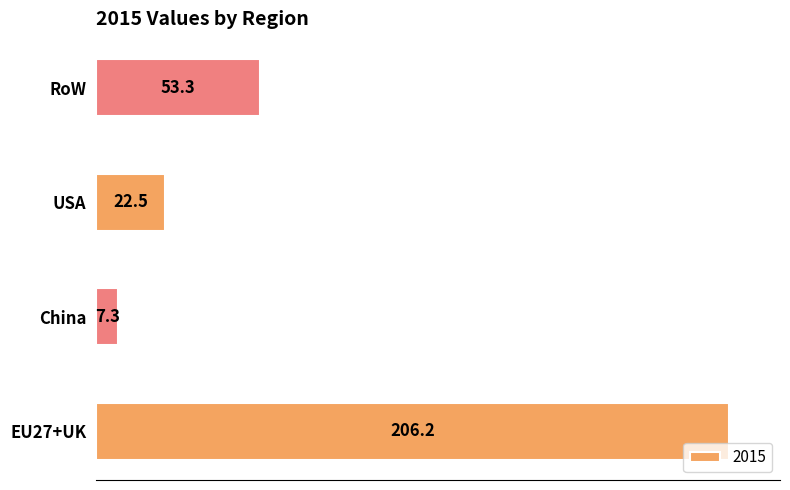

Which category has the lowest value across all series?

China